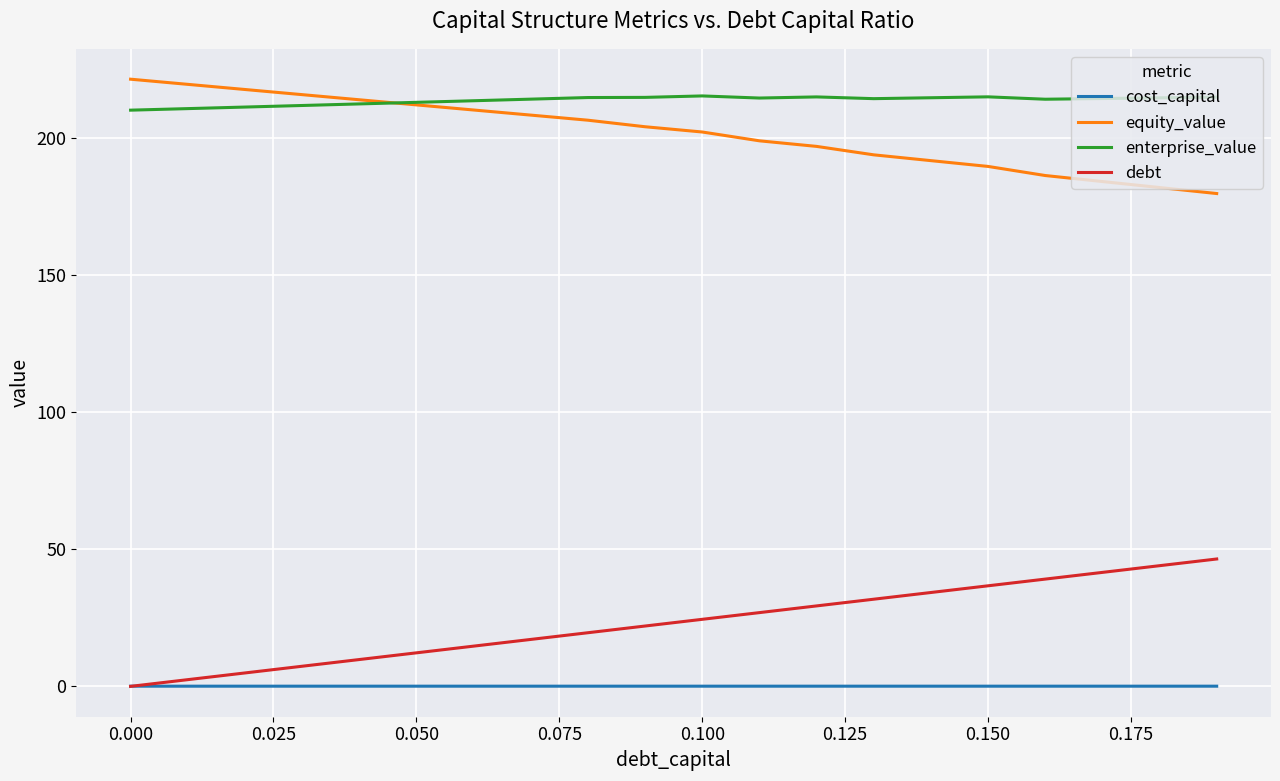

True or false: cost_capital and enterprise_value intersect in this chart.

False